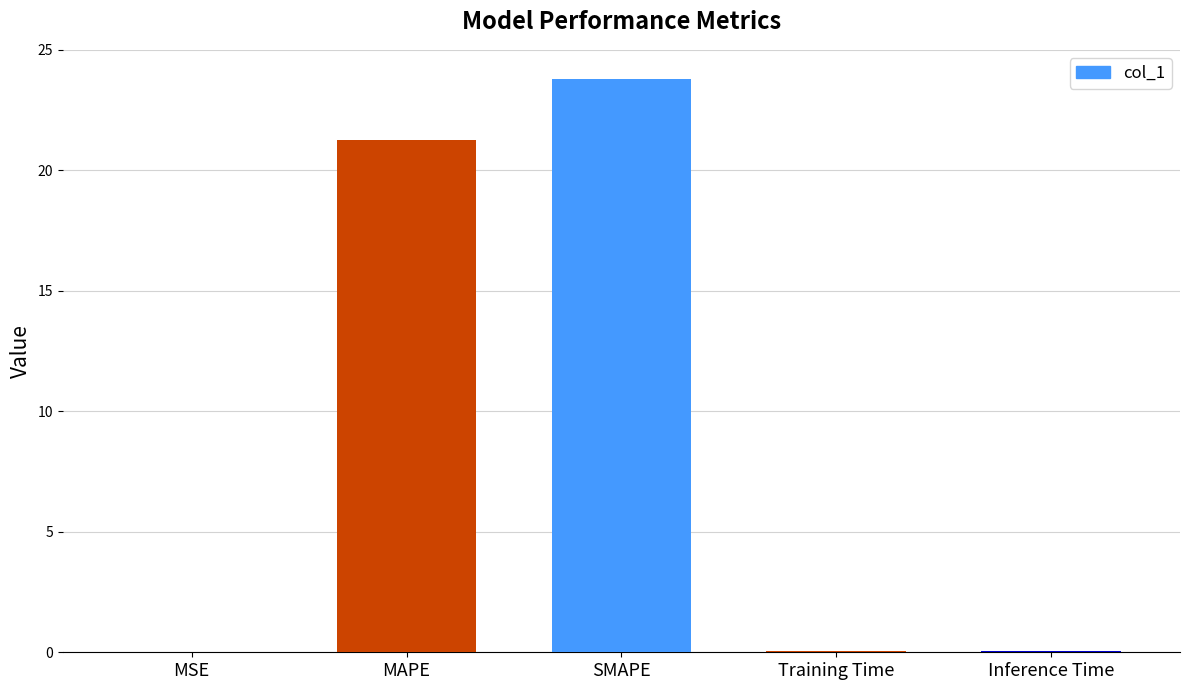

At which label is the value closest to 11?

MAPE